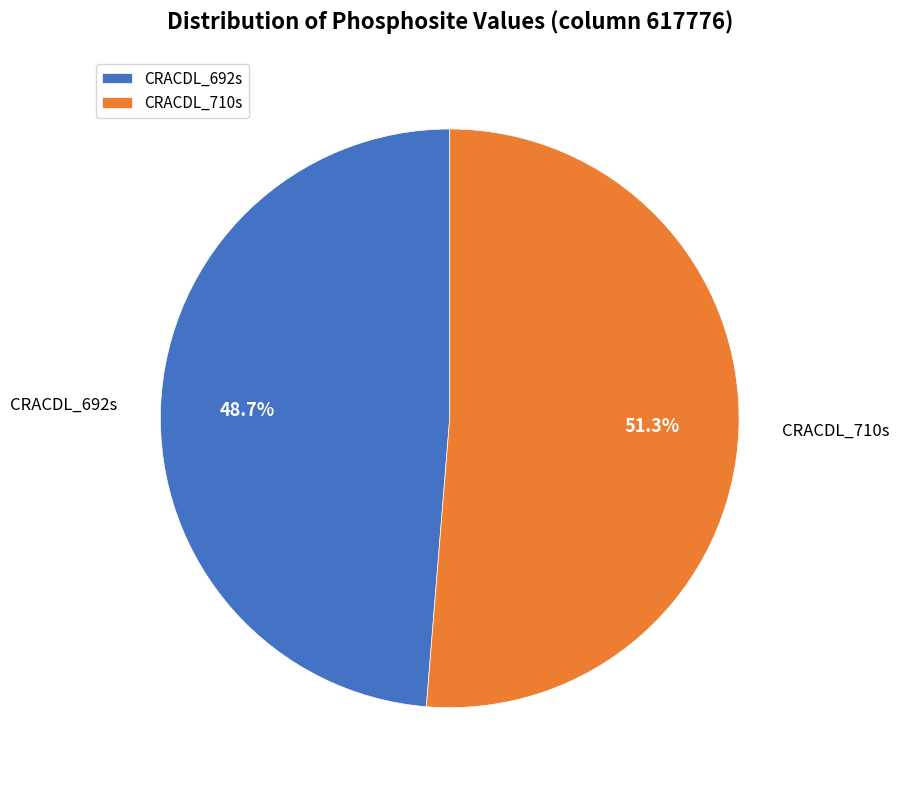

Does any single category account for the majority?

Yes